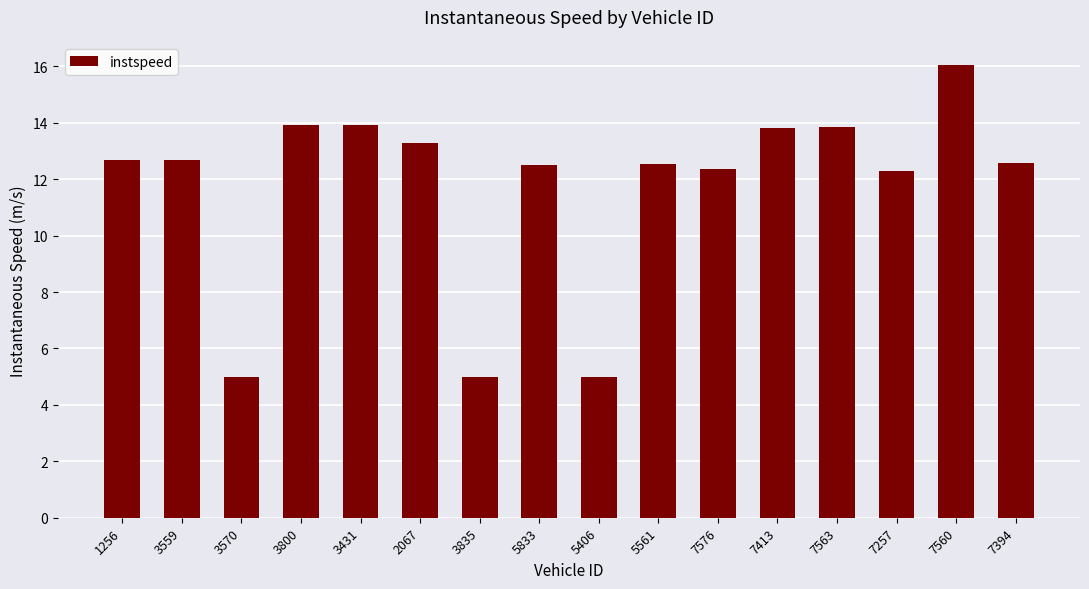

What is the ratio of the value at 7560 to the value at 3570?

3.2